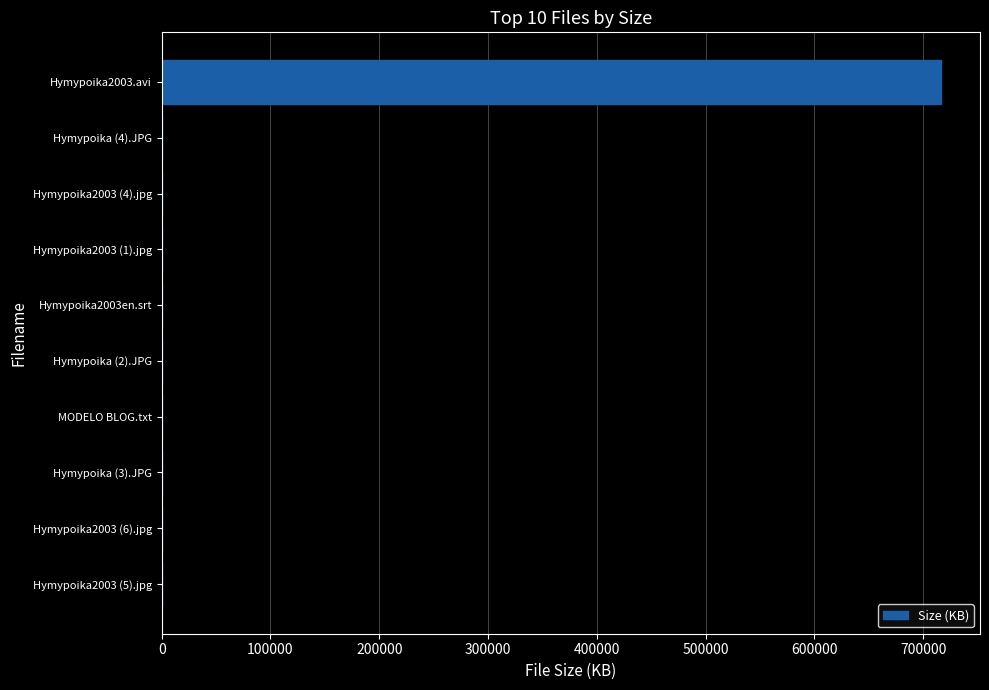

Which category has the highest value across all series?

Hymypoika2003.avi